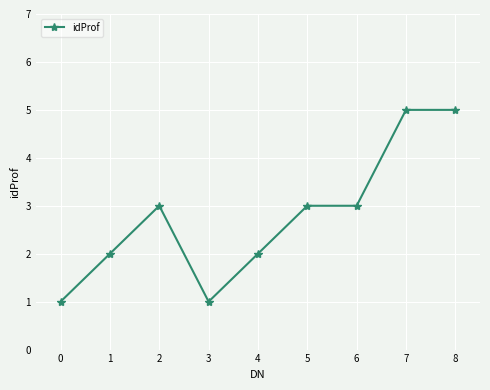

True or false: the data shows 1 at 5.

False